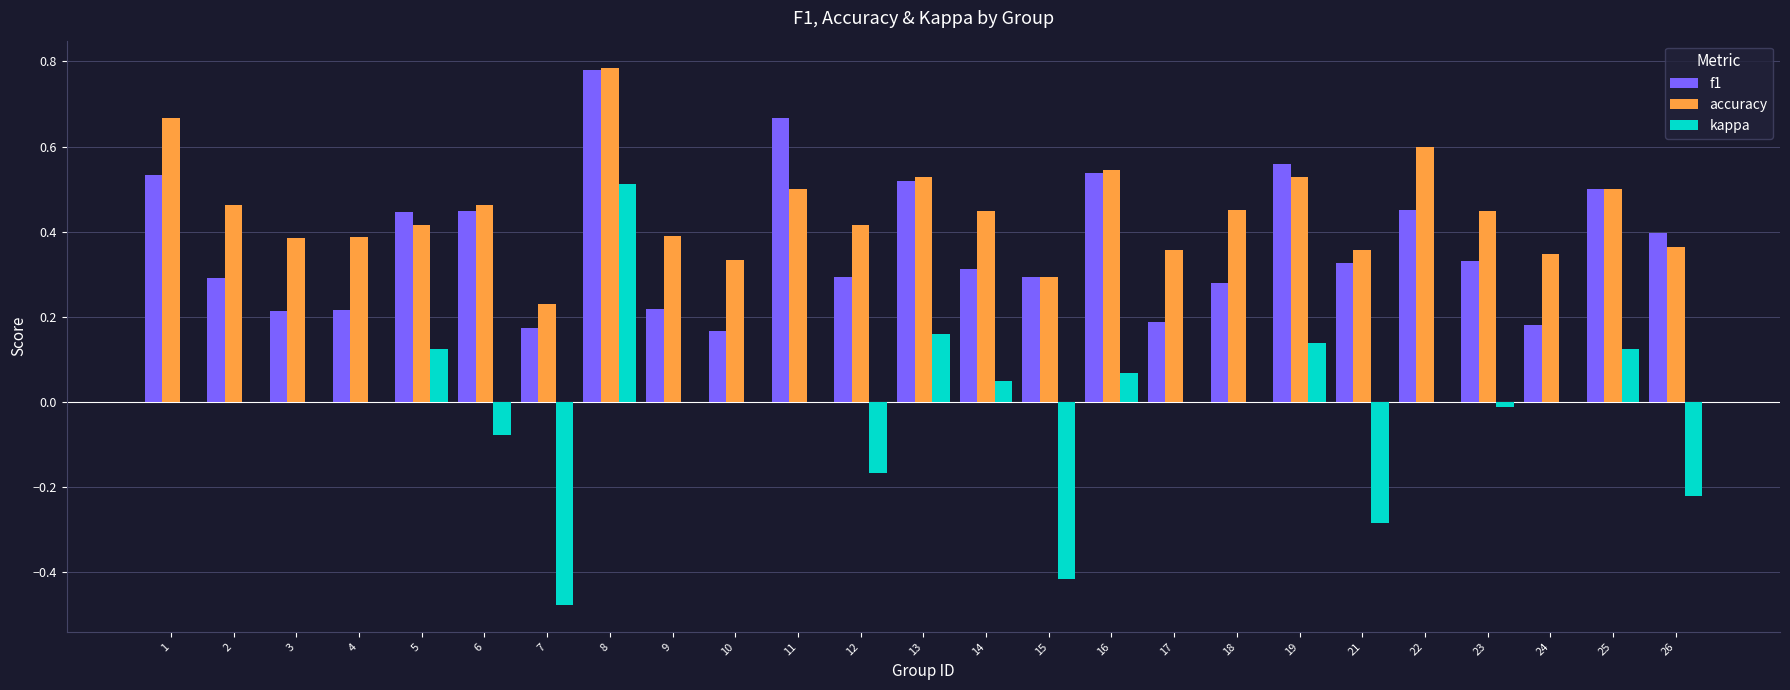

The value of f1 at 9 is 0.2. True or false?

True